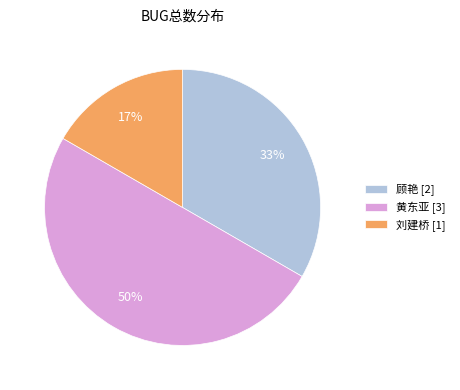

Approximately how many times larger is the value at 刘建桥 [1] compared to 顾艳 [2]?

0.5